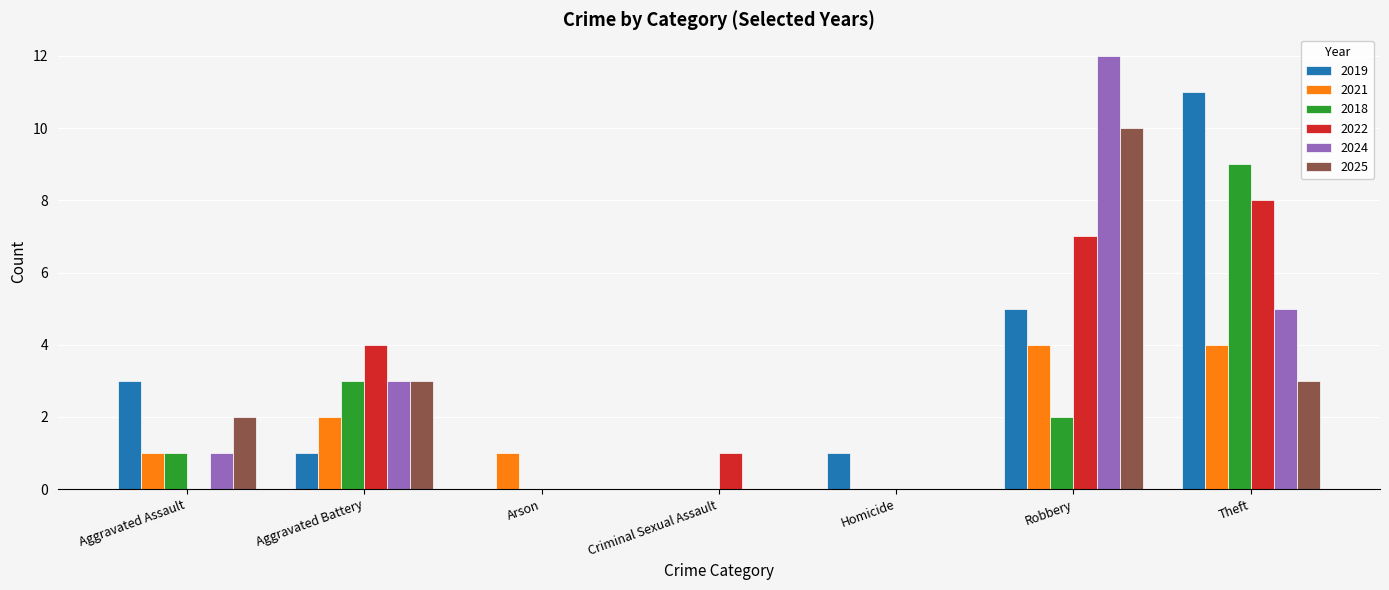

The 2024 series shows 0 at Criminal Sexual Assault. True or false?

True